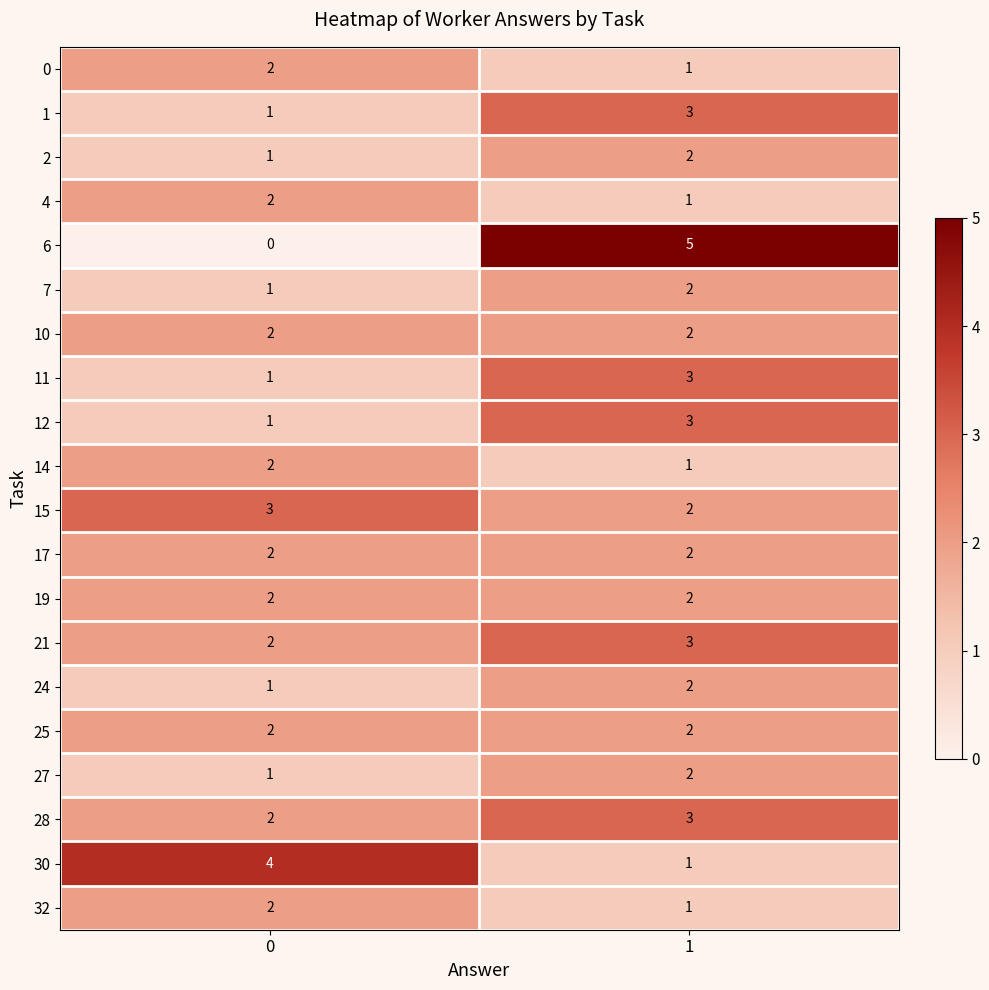

What is the maximum value shown in the chart?

5